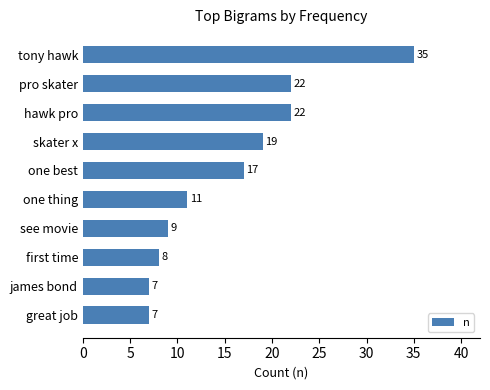

What is the approximate value at hawk pro?

22